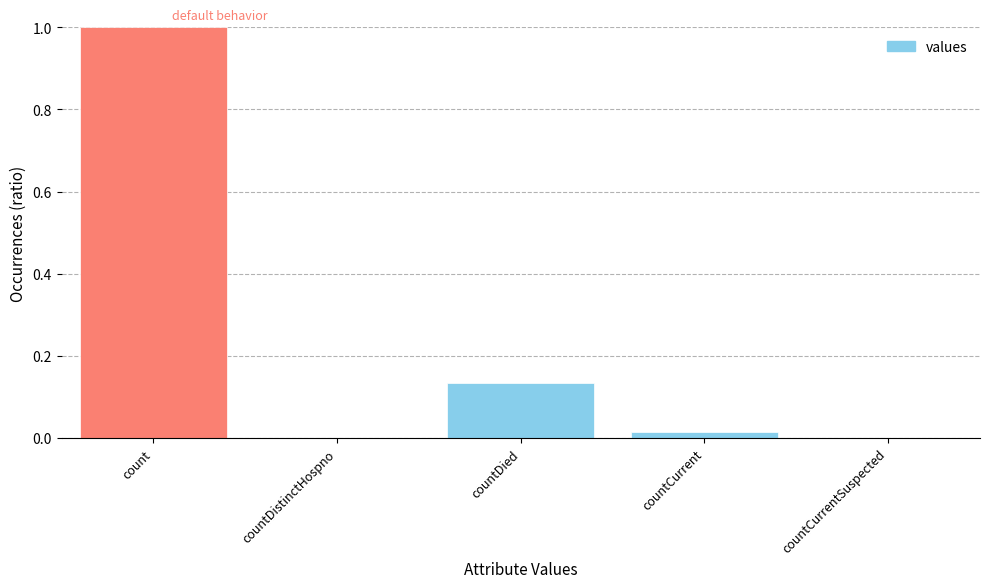

What is the sum of all values?

1.1